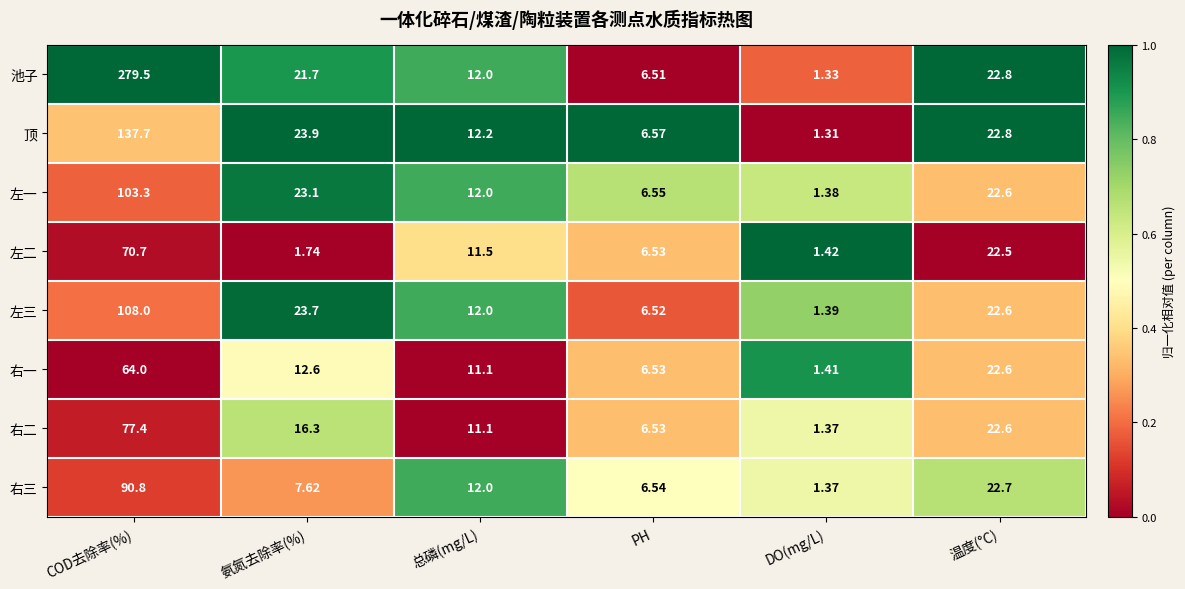

How many series are shown in this chart?

8